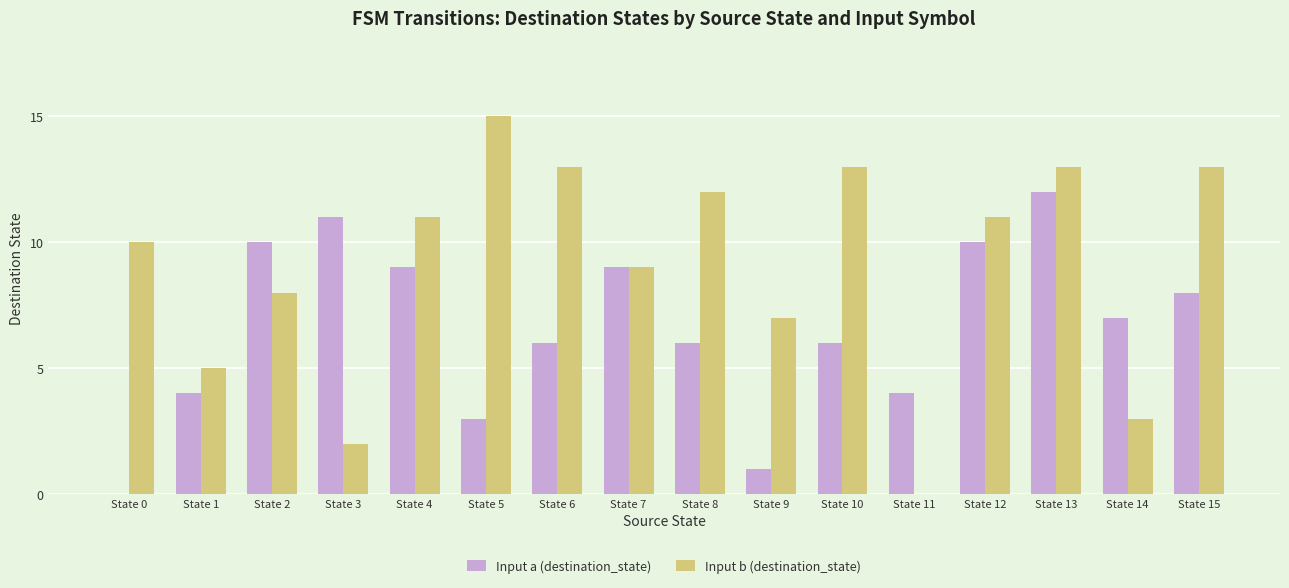

True or false: Input a (destination_state) has a value of 2 at State 12.

False